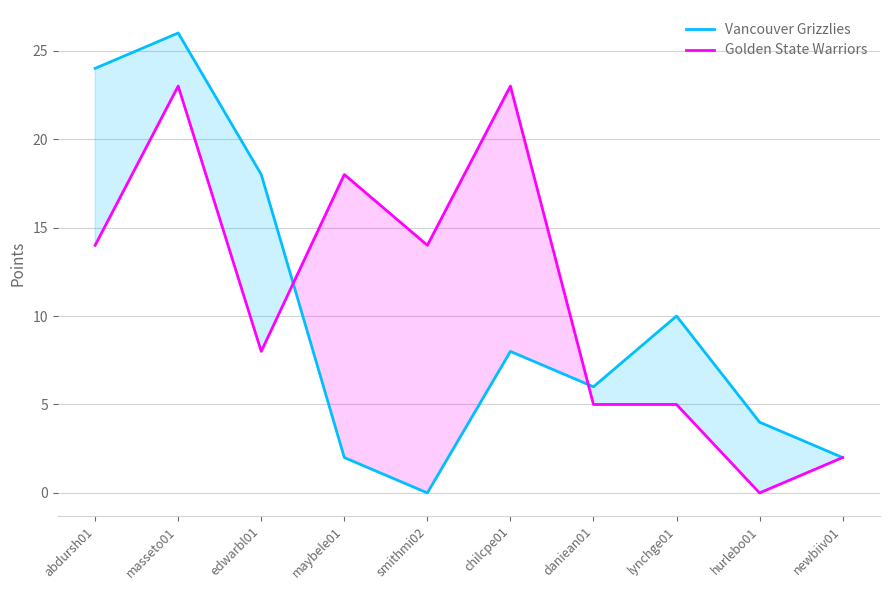

Reading right to left, what are all the values shown in this chart?

Vancouver Grizzlies: newbiiv01=2	hurlebo01=4	lynchge01=10	daniean01=6	chilcpe01=8	smithmi02=0	maybele01=2	edwarbl01=18	masseto01=26	abdursh01=24
Golden State Warriors: newbiiv01=2	hurlebo01=0	lynchge01=5	daniean01=5	chilcpe01=23	smithmi02=14	maybele01=18	edwarbl01=8	masseto01=23	abdursh01=14